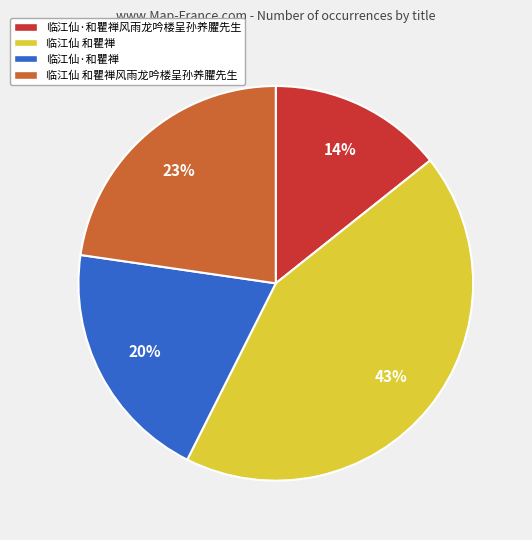

Is the sum of 临江仙 和瞿禅风雨龙吟楼呈孙养臞先生 and 临江仙·和瞿禅风雨龙吟楼呈孙养臞先生 greater than half?

No